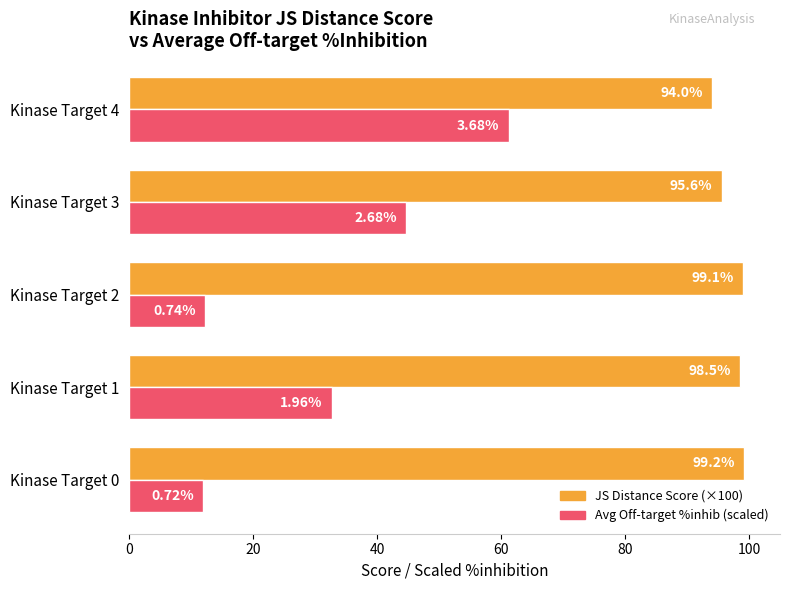

Rank the series by their average value, from lowest to highest.

Avg Off-target %inhib (scaled), JS Distance Score (×100)